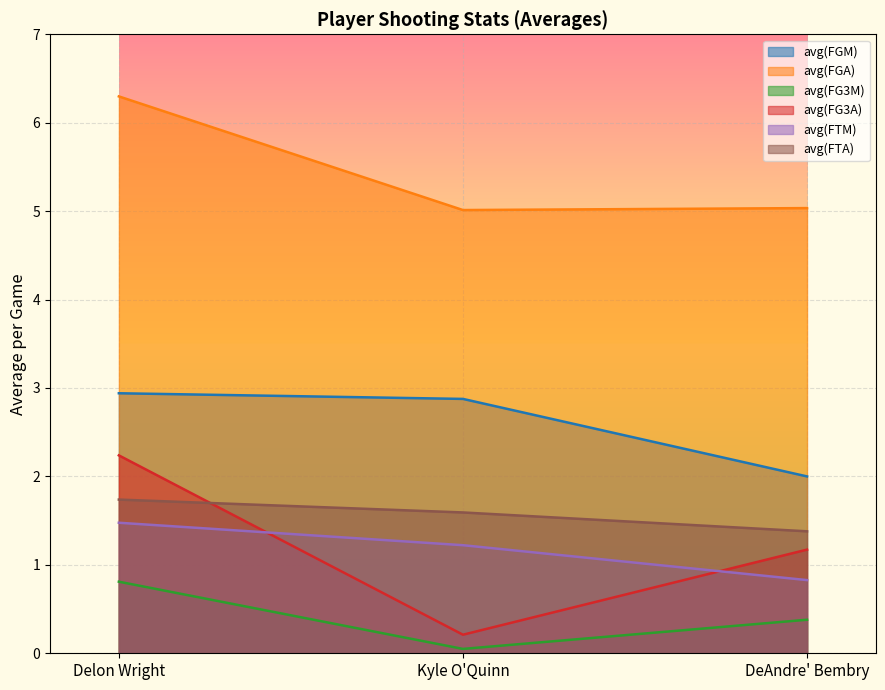

How many lines are shown in the chart?

6